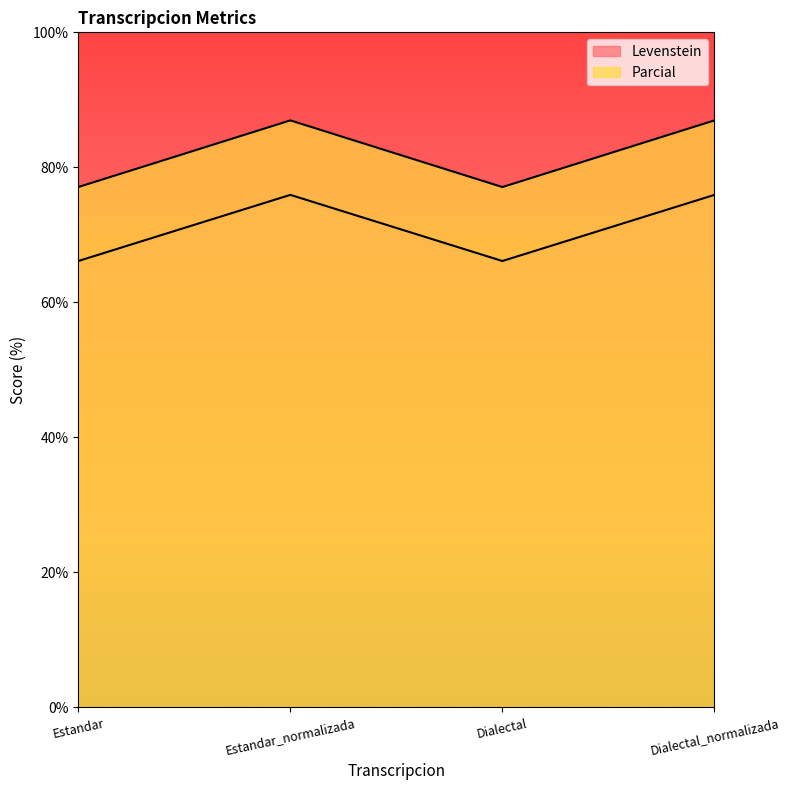

Rank the series by their maximum value, from highest to lowest.

Parcial, Levenstein